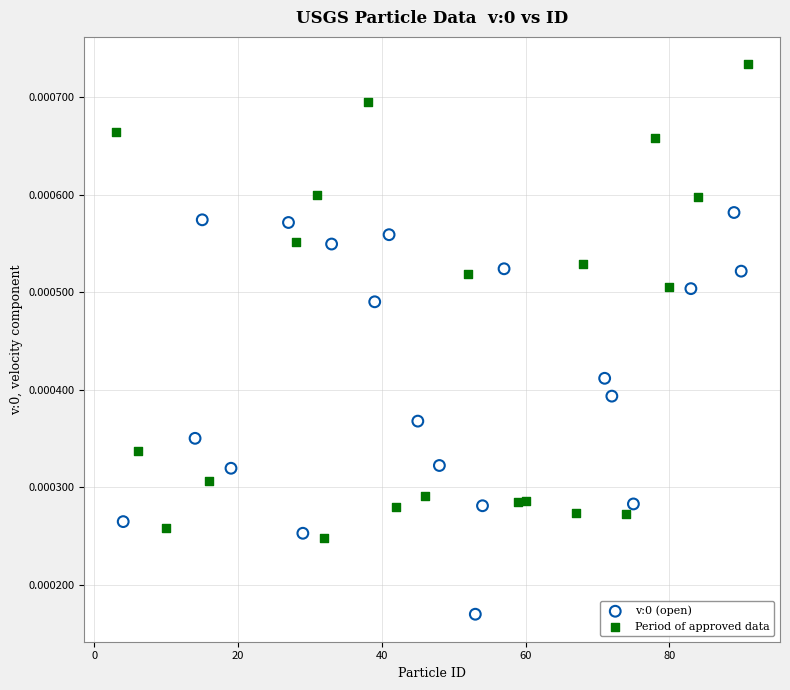

Which series has the largest Y range (max minus min)?

Period of approved data